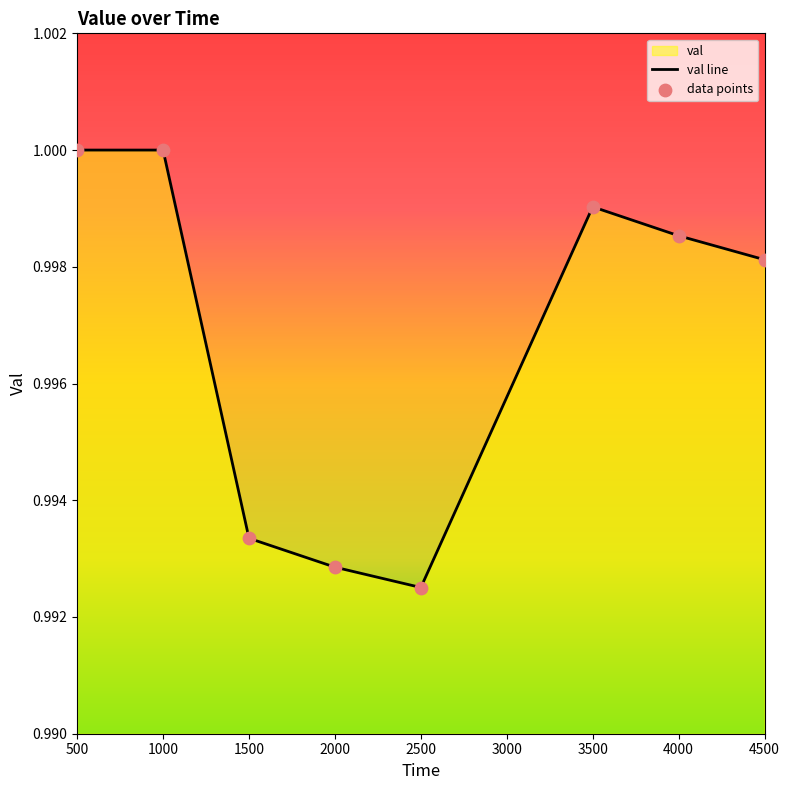

Between 3500 and 1500, which is larger?

3500